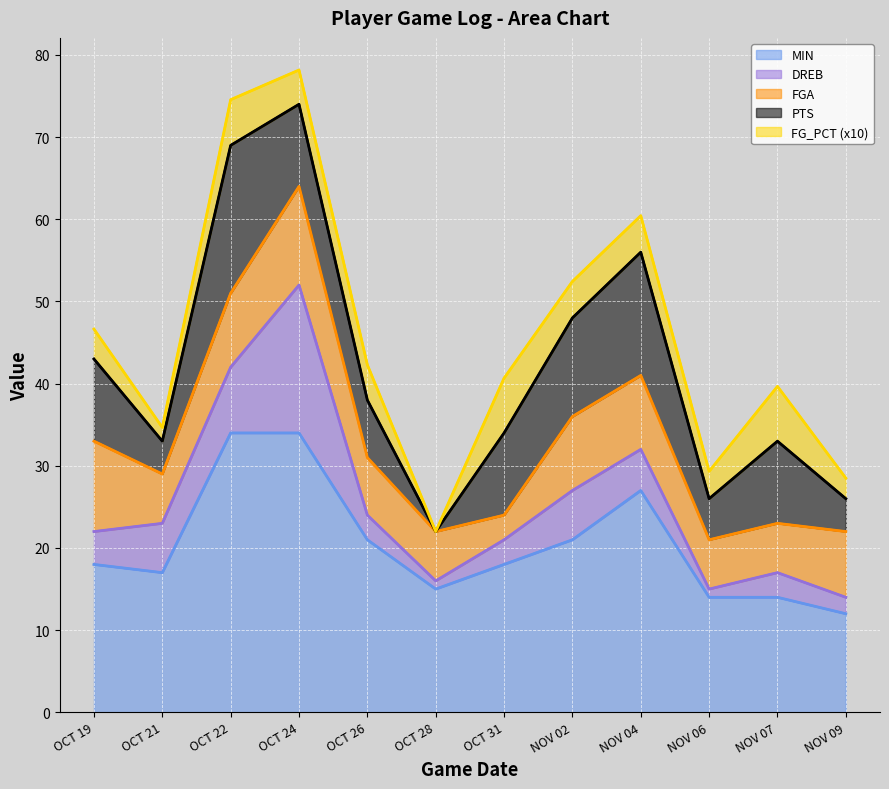

What is the maximum value shown in the chart?

34.0